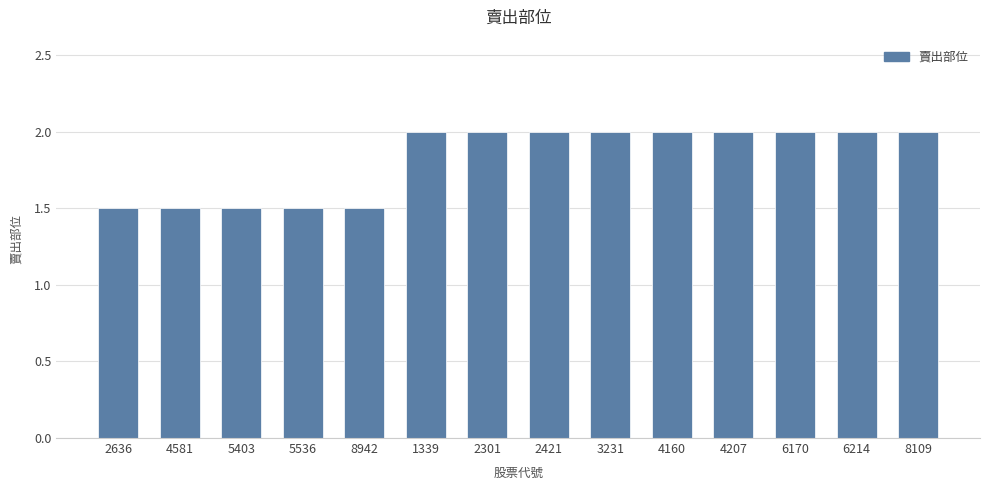

What is the difference between the second highest and minimum values?

0.5